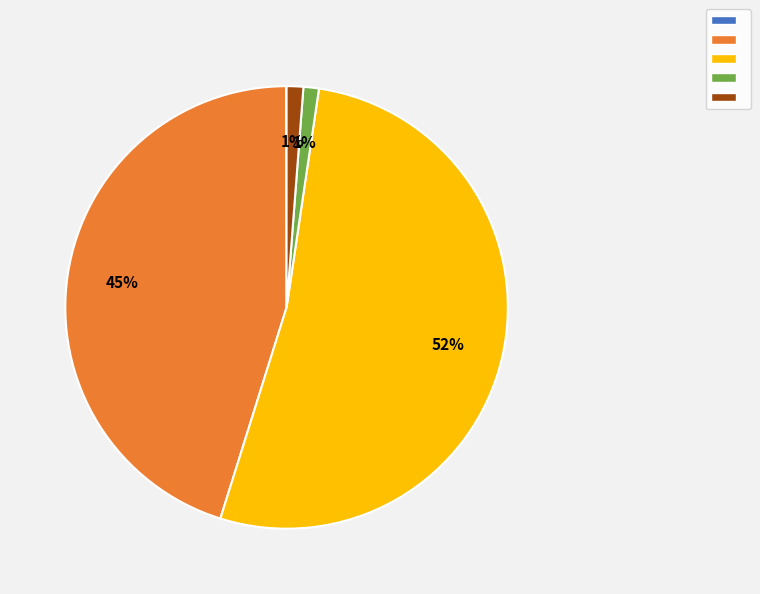

Does any single category account for the majority?

Yes